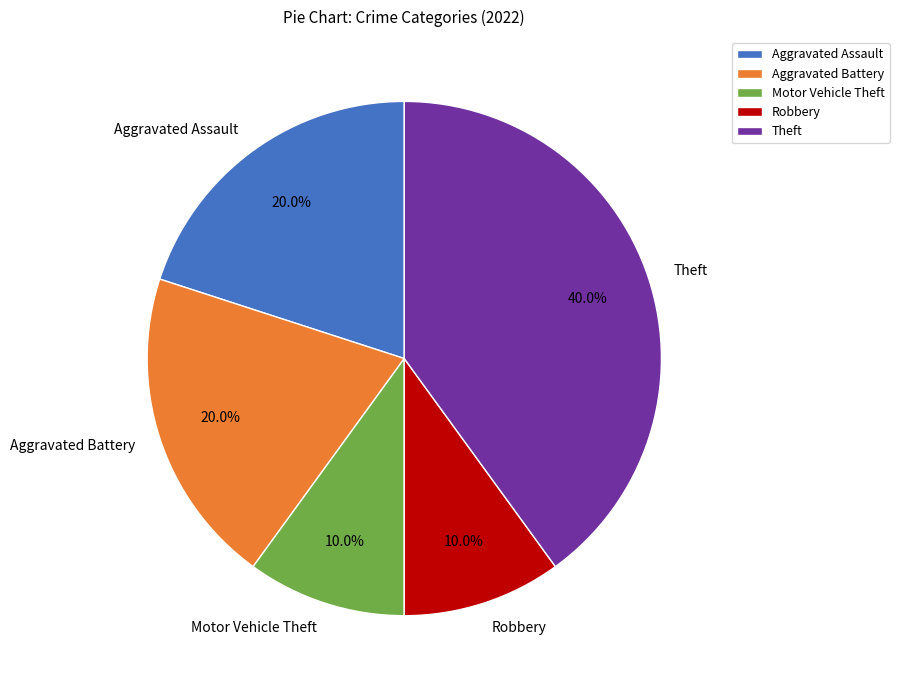

What percentage is the Theft slice, to the nearest percent?

40%